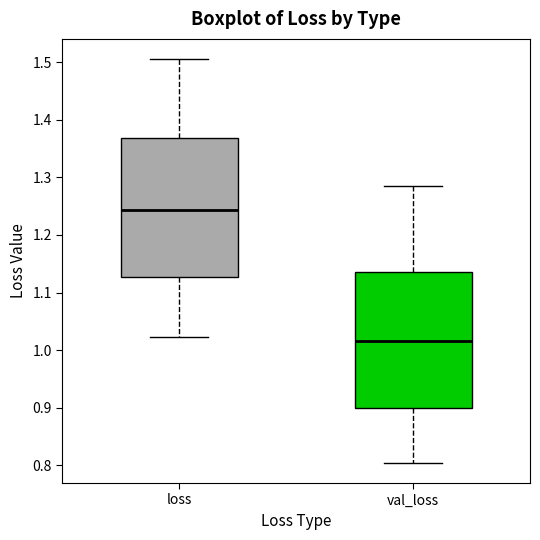

Reading left to right, transcribe this box plot: for each box, give where its median line is, the range the box spans, and where its two whiskers end, as read against the y-axis. The values are not printed on the chart, so give them approximately, as read against the axis.

loss: median 1.24, box 1.13 to 1.37, whiskers 1.02 to 1.51
val_loss: median 1.02, box 0.90 to 1.14, whiskers 0.80 to 1.29